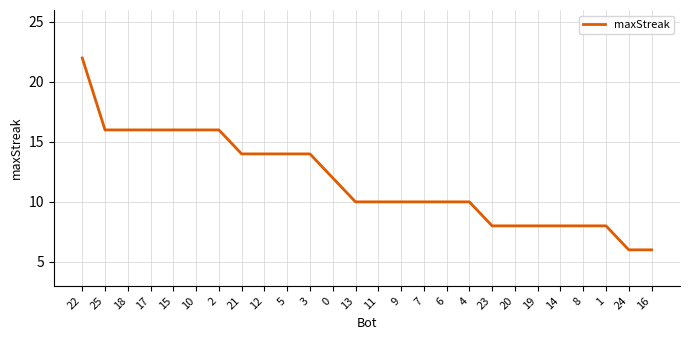

Read the value at 19.

8